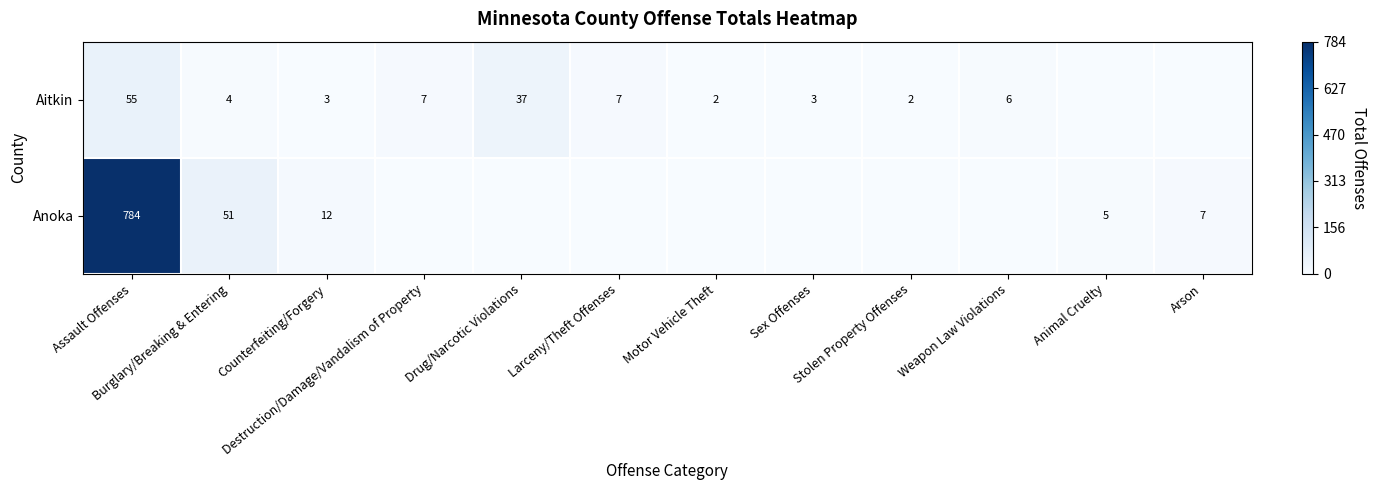

Which category has the lowest value across all series?

Animal Cruelty